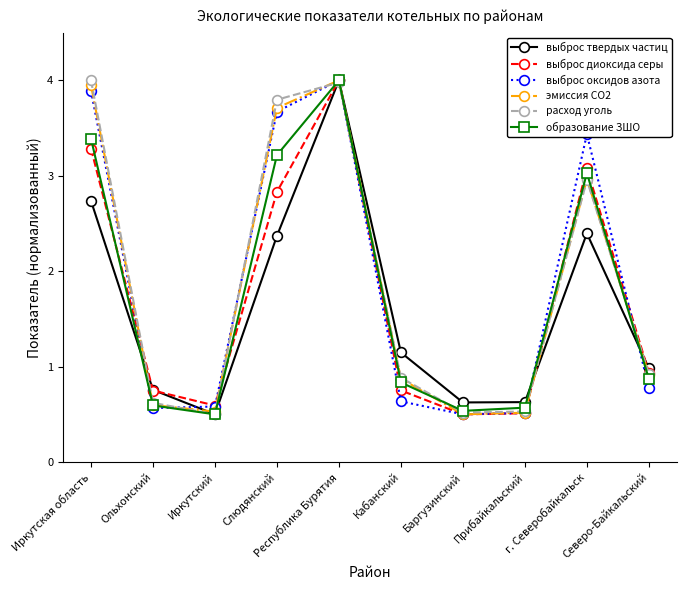

At which label does выброс твердых частиц reach its minimum?

Иркутский